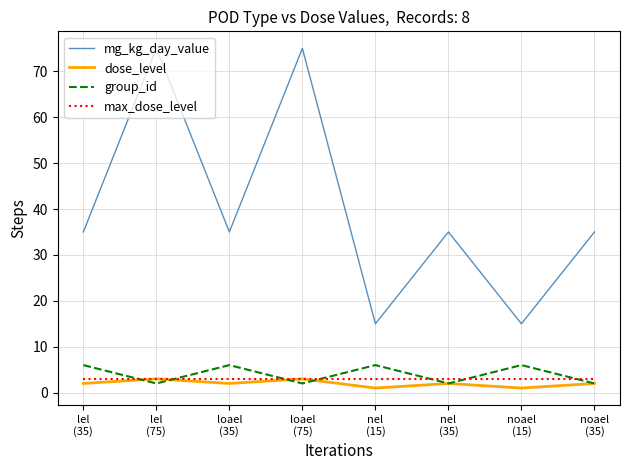

Reading left to right, what are all the values shown in this chart?

mg_kg_day_value: 35	75	35	75	15	35	15	35
dose_level: 2	3	2	3	1	2	1	2
group_id: 6	2	6	2	6	2	6	2
max_dose_level: 3	3	3	3	3	3	3	3